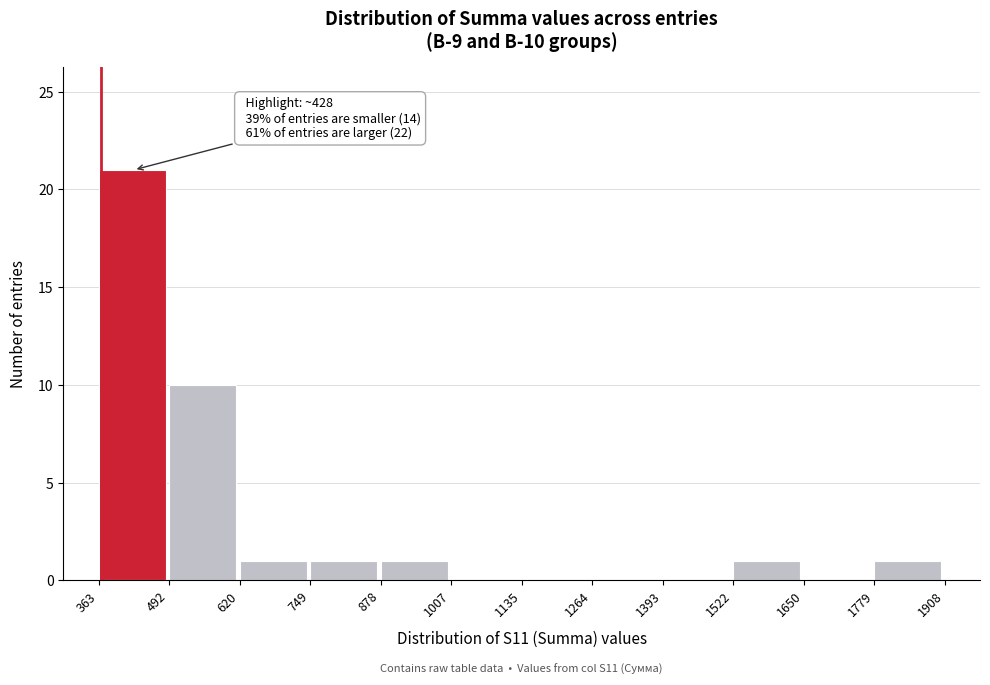

Which range on the x-axis has the tallest bar?

363 to 492